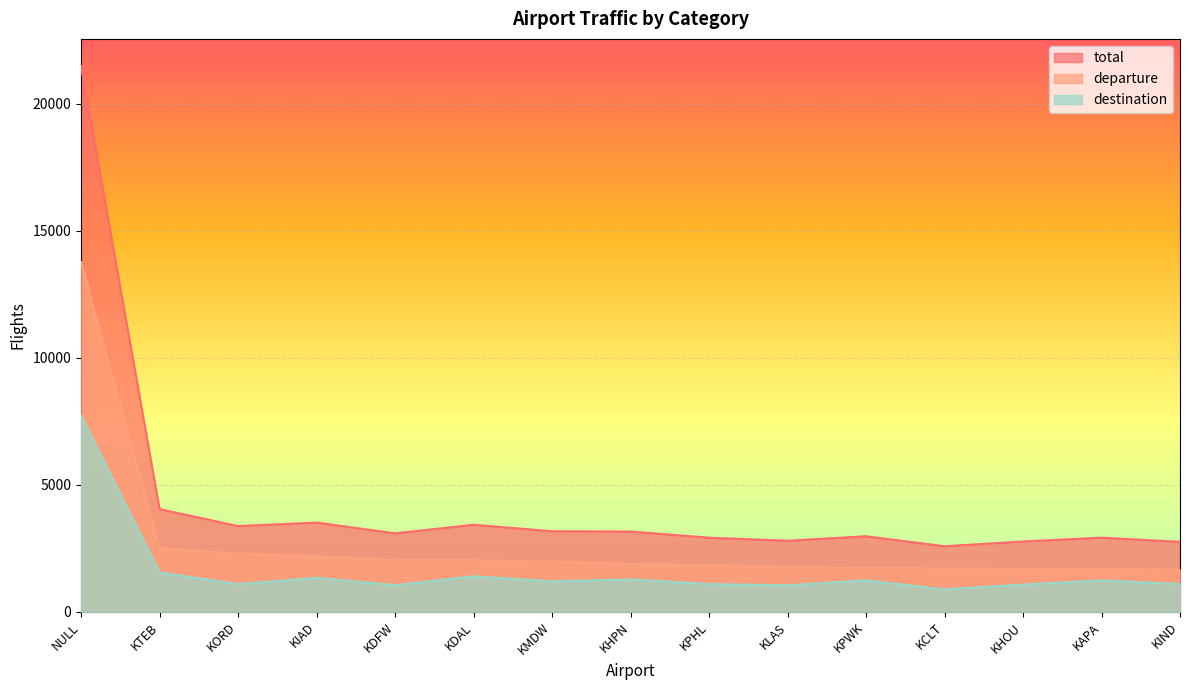

Reading left to right, what are all the values shown in this chart?

total: NULL=21490	KTEB=4045	KORD=3375	KIAD=3514	KDFW=3088	KDAL=3427	KMDW=3172	KHPN=3161	KPHL=2918	KLAS=2798	KPWK=2974	KCLT=2581	KHOU=2767	KAPA=2919	KIND=2753
departure: NULL=13772	KTEB=2499	KORD=2290	KIAD=2179	KDFW=2042	KDAL=2032	KMDW=1974	KHPN=1889	KPHL=1829	KLAS=1755	KPWK=1737	KCLT=1702	KHOU=1696	KAPA=1684	KIND=1666
destination: NULL=7718	KTEB=1546	KORD=1085	KIAD=1335	KDFW=1046	KDAL=1395	KMDW=1198	KHPN=1272	KPHL=1089	KLAS=1043	KPWK=1237	KCLT=879	KHOU=1071	KAPA=1235	KIND=1087